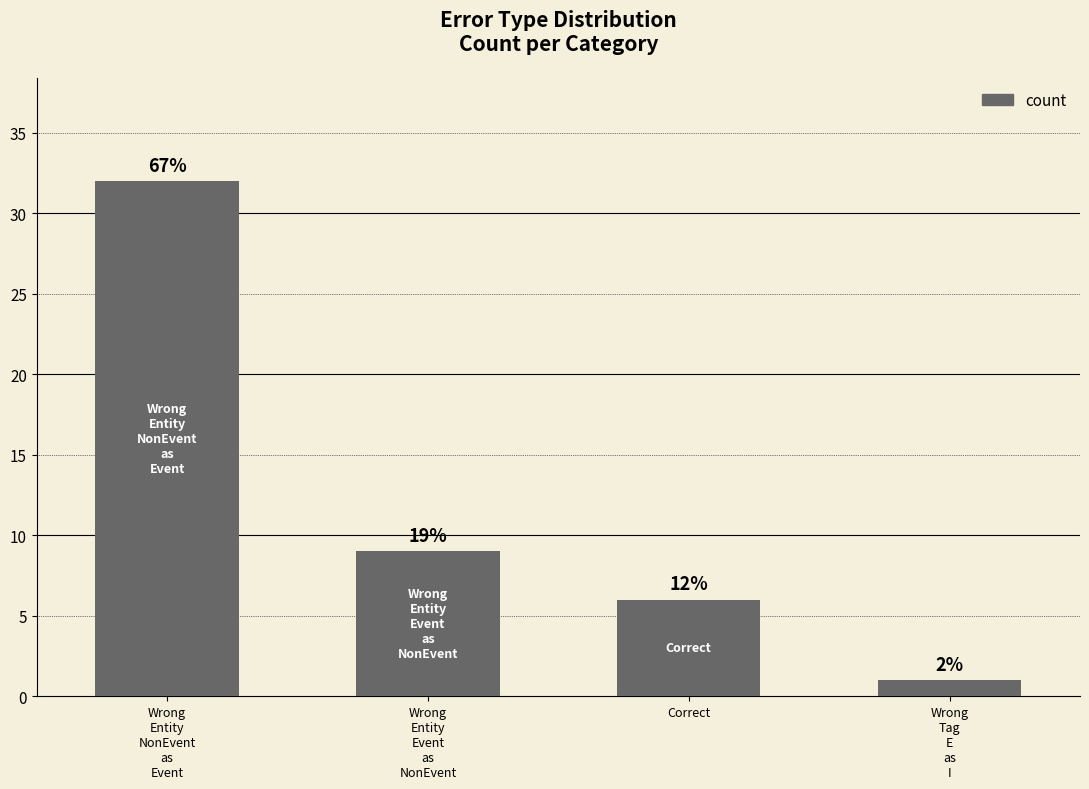

Are the bars horizontal?

No